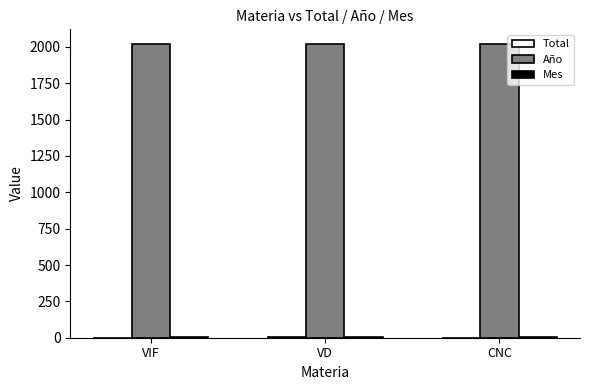

Read the Año value at VD.

2020